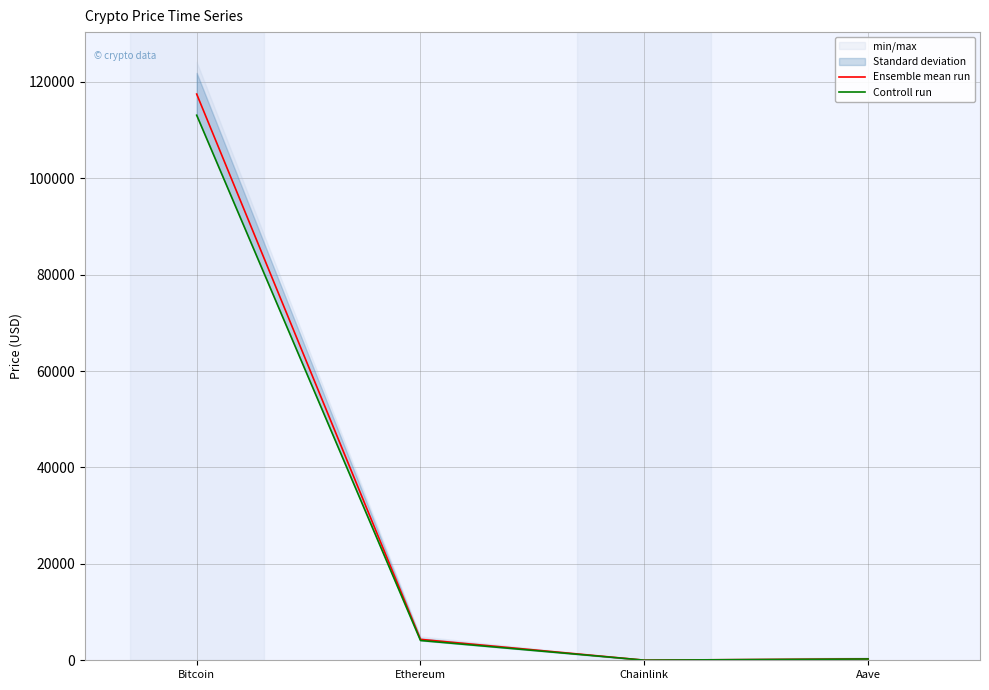

The Controll run series shows 268.0 at Aave. True or false?

True